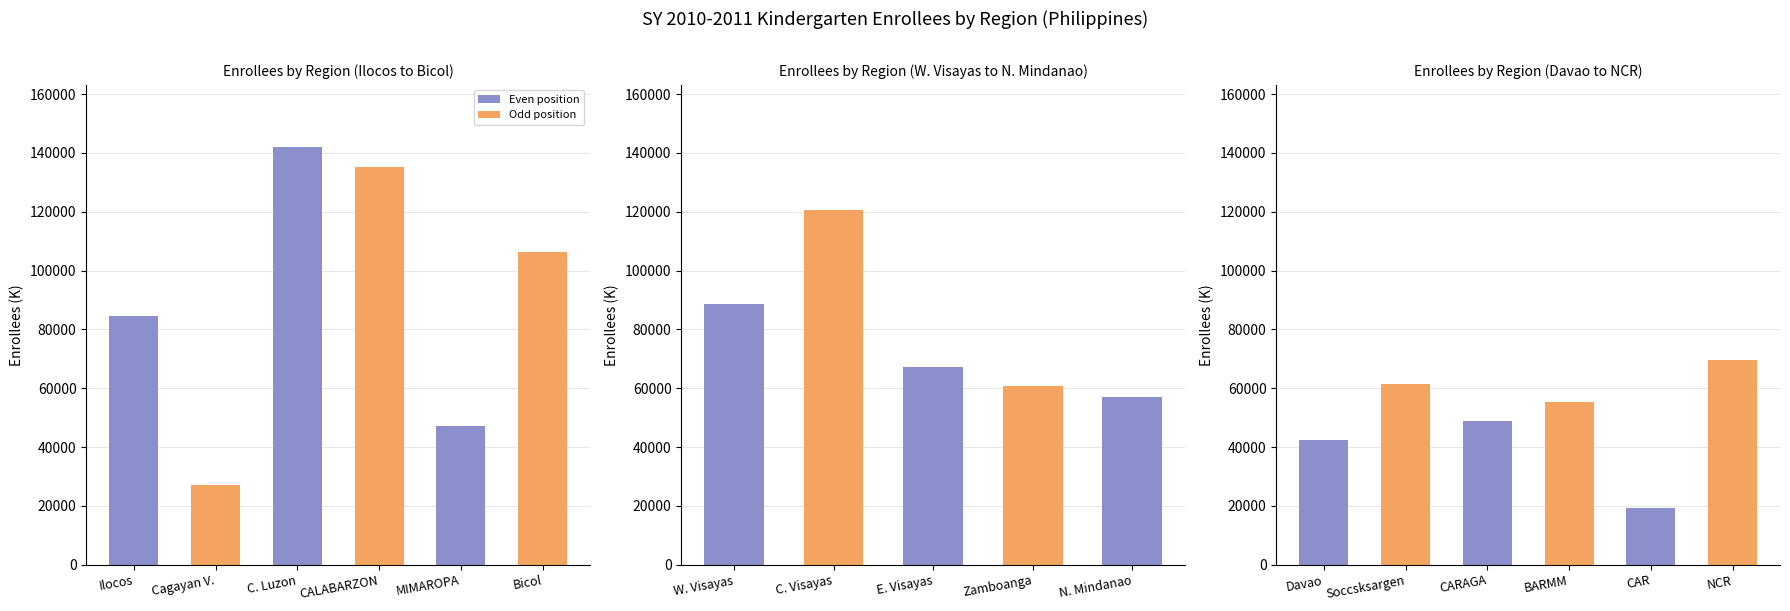

Reading right to left, list all the values displayed in this chart.

NCR - National Capital Region=69614	CAR - Cordillera Administrative Region=19344	BARMM - Bangsamoro Autonomous Region=55221	CARAGA - CARAGA=48737	Region XII - Soccsksargen=61520	Region XI - Davao Region=42417	Region X - Northern Mindanao=57102	Region IX - Zamboanga Peninsula=60672	Region VIII - Eastern Visayas=67173	Region VII - Central Visayas=120553	Region VI - Western Visayas=88707	Region V - Bicol Region=106282	Region IV-B - MIMAROPA=47289	Region IV-A - CALABARZON=135149	Region III - Central Luzon=141901	Region II - Cagayan Valley=27079	Region I - Ilocos Region=84553